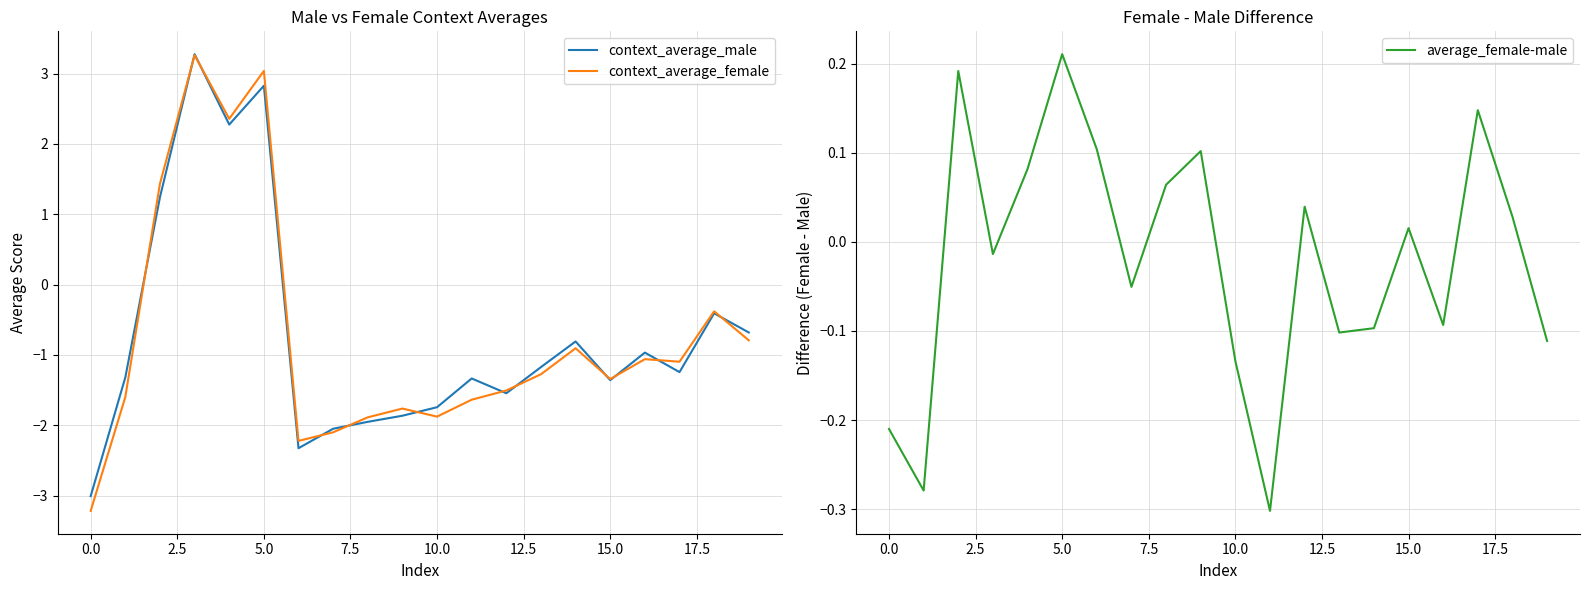

Does the chart display data point markers on the line(s)?

No